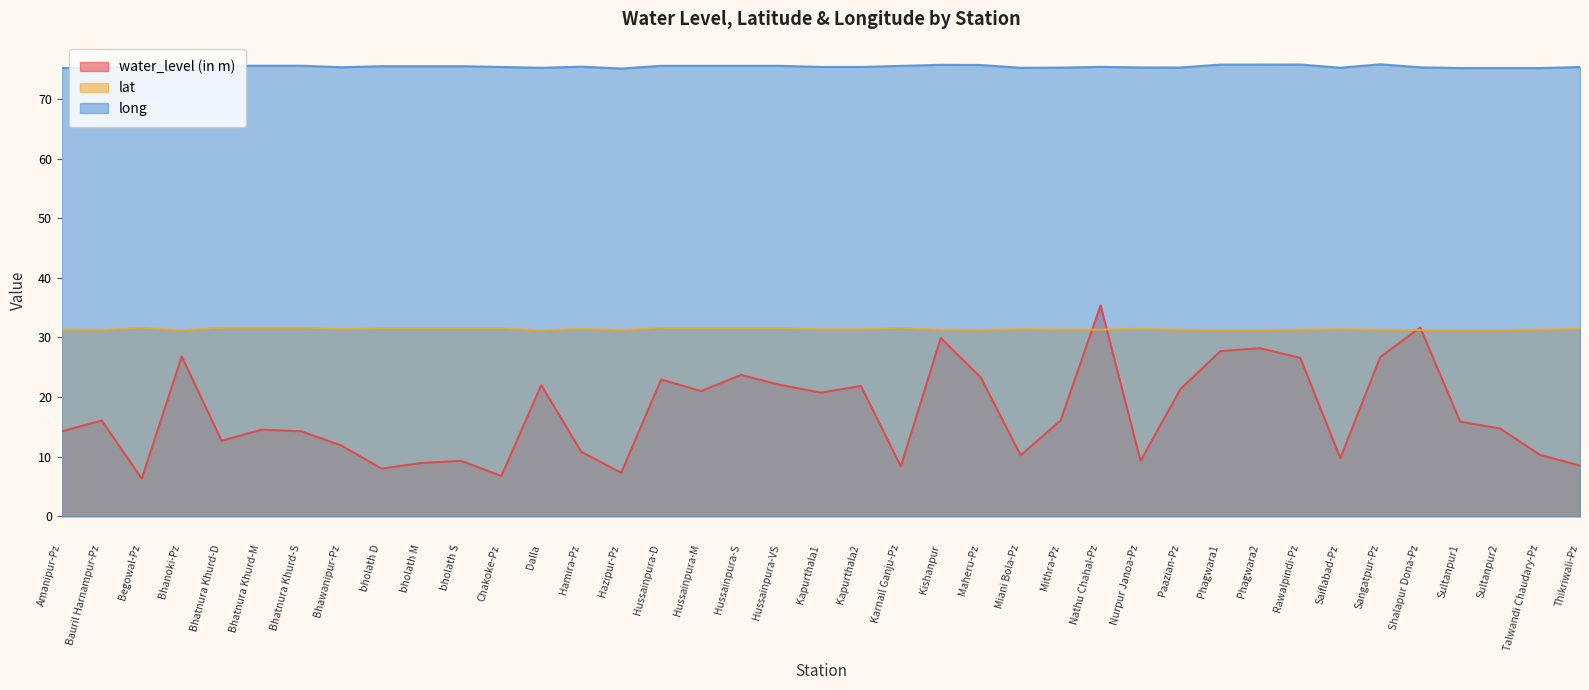

Rank the categories by lat value from lowest to highest.

Dalla, Bhanoki-Pz, Sultanpur1, Sultanpur2, Hazipur-Pz, Phagwara1, Phagwara2, Shalapur Dona-Pz, Bauril Harnampur-Pz, Maheru-Pz, Paazian-Pz, Sangatpur-Pz, Kishanpur, Amanipur-Pz, Rawalpindi-Pz, Talwandi Chaudary-Pz, Mithra-Pz, Nathu Chahal-Pz, Kapurthala1, Kapurthala2, Bhawanipur-Pz, Miani Bola-Pz, Saiflabad-Pz, Thikriwali-Pz, Hamira-Pz, Nurpur Janoa-Pz, bholath D, bholath M, bholath S, Chakoke-Pz, Hussainpura-D, Hussainpura-M, Hussainpura-S, Hussainpura-VS, Karnail Ganju-Pz, Bhatnura Khurd-D, Bhatnura Khurd-M, Bhatnura Khurd-S, Begowal-Pz